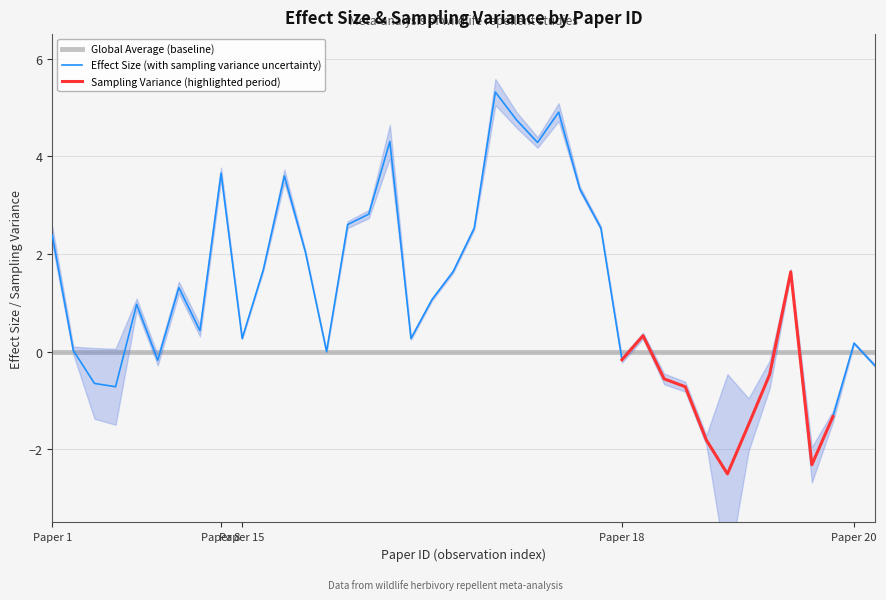

Where does the Effect_size series first go above 0?

1